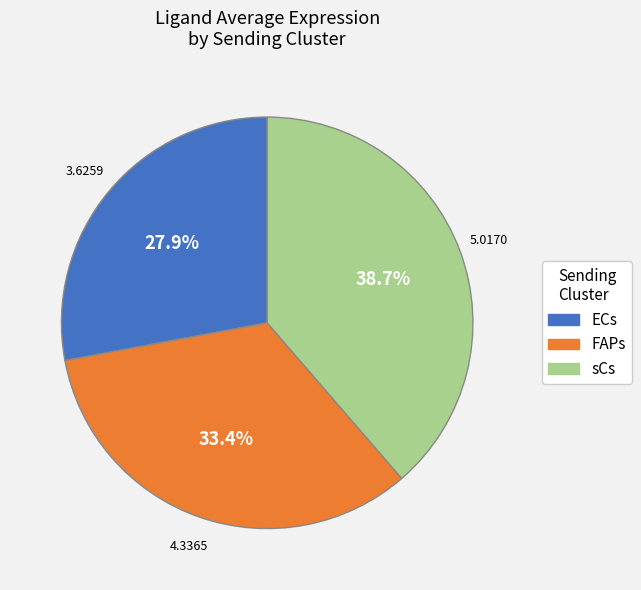

How many slices are in this pie chart?

3